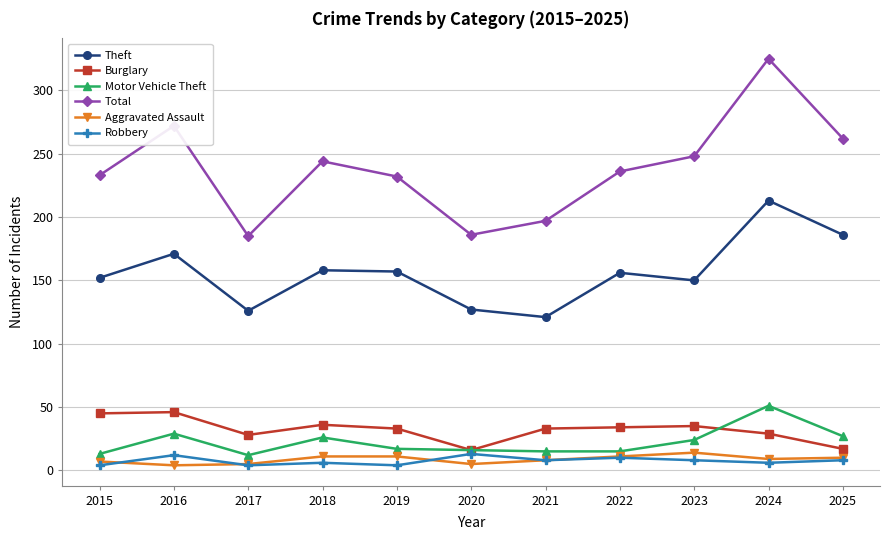

What is the average value of the Burglary series?

32